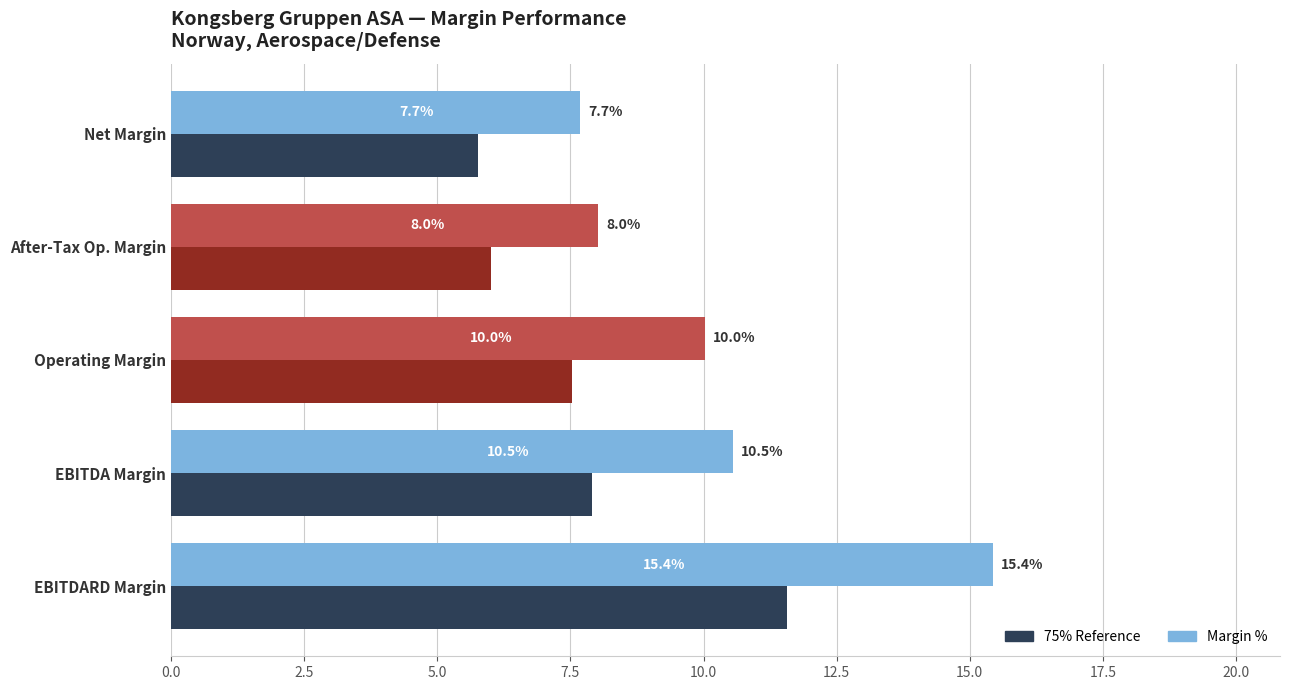

True or false: Margin % has a value of 15.4 at EBITDARD Margin.

True